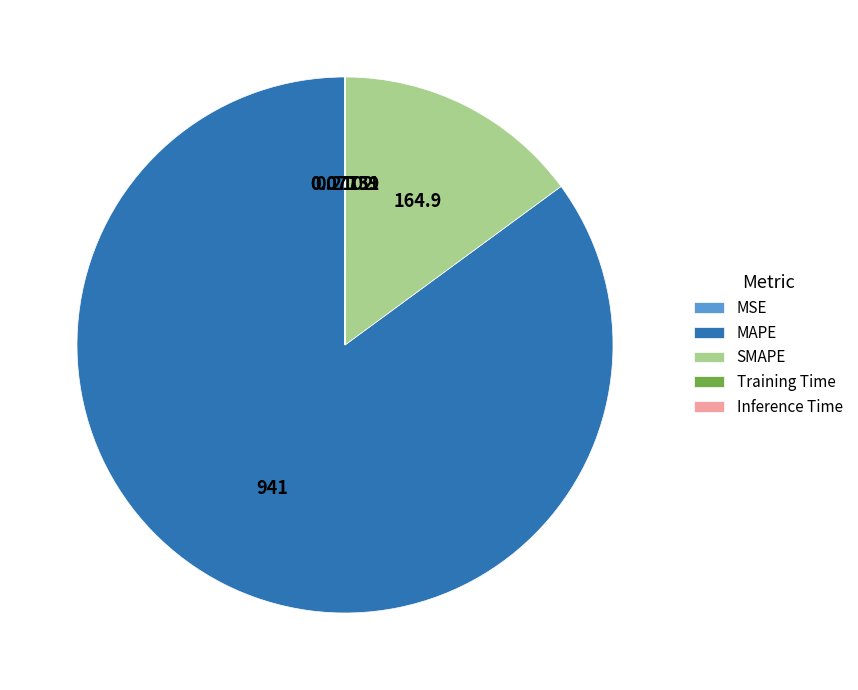

Which slice represents more than half of the pie?

MAPE